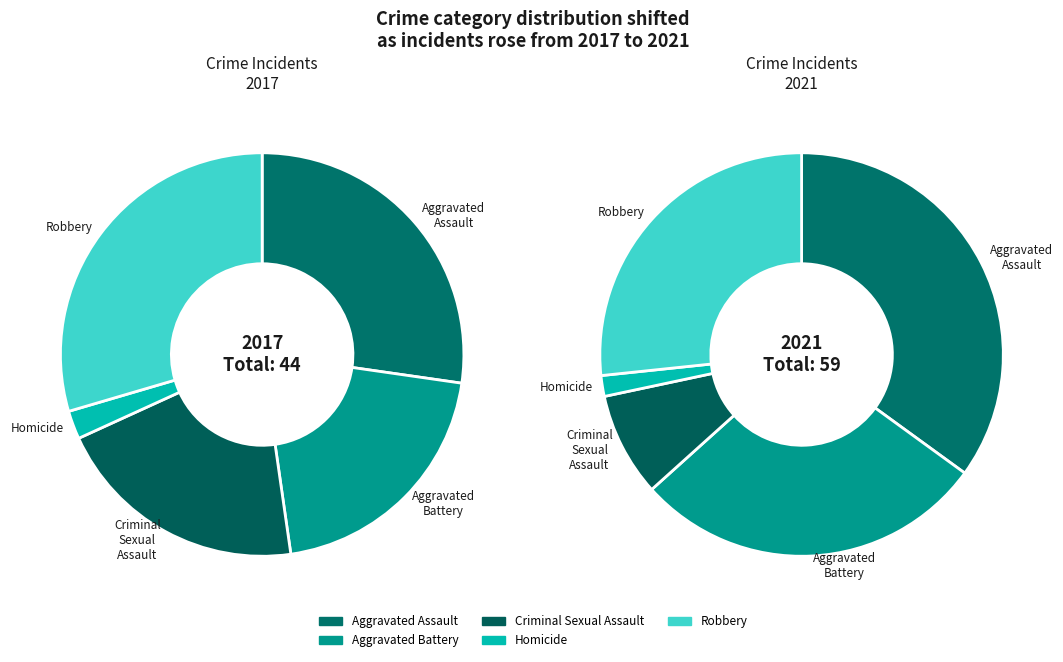

The values_2017 slice represents 5% of the pie. True or false?

False